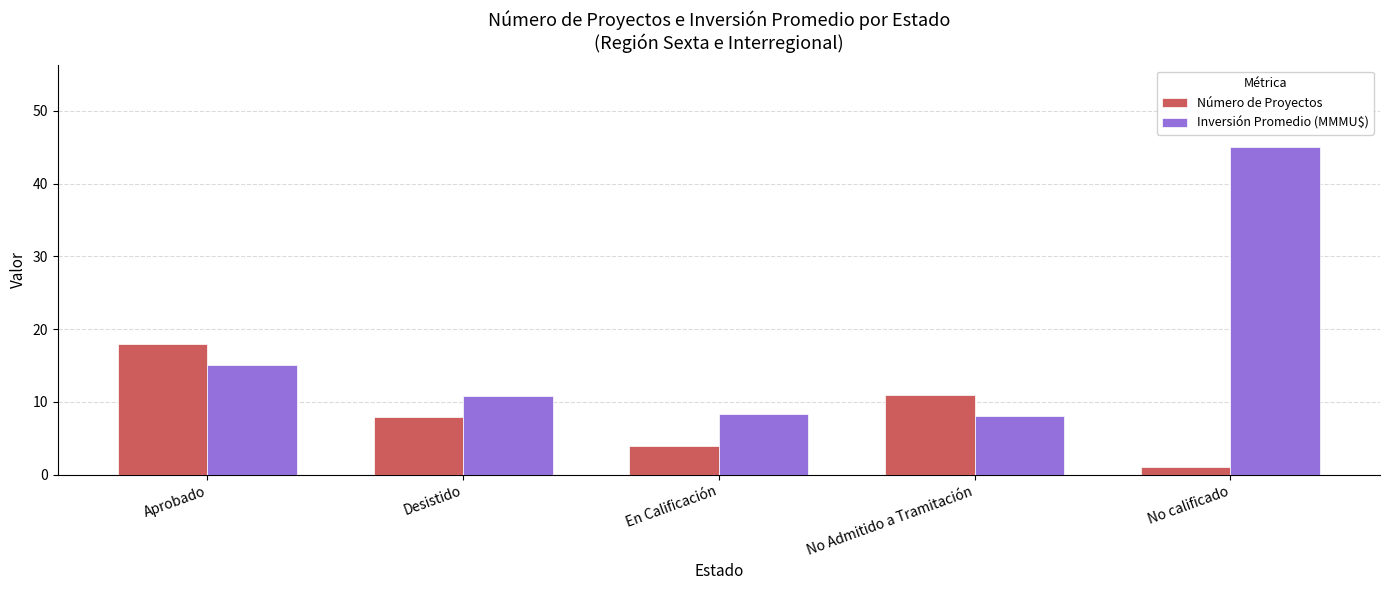

How many data points in Inversión Promedio (MMMU$) are less than 10?

2